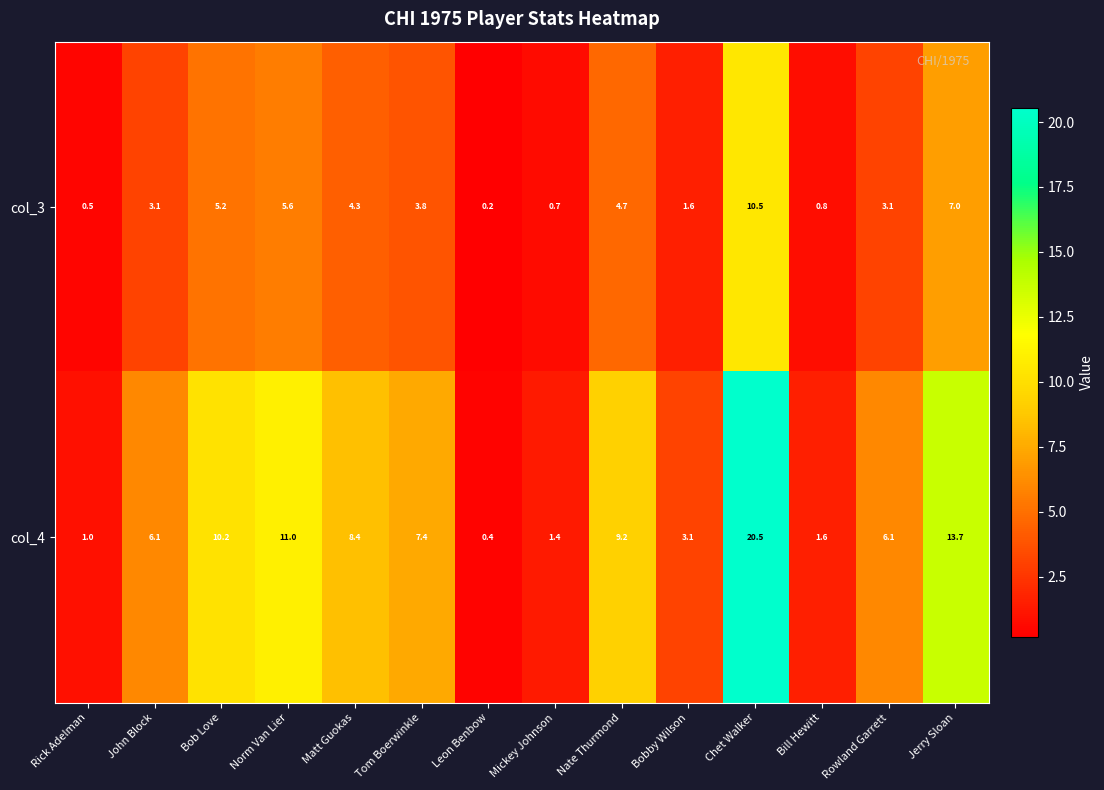

Is it true that col_3 equals 1.6 at Tom Boerwinkle?

False